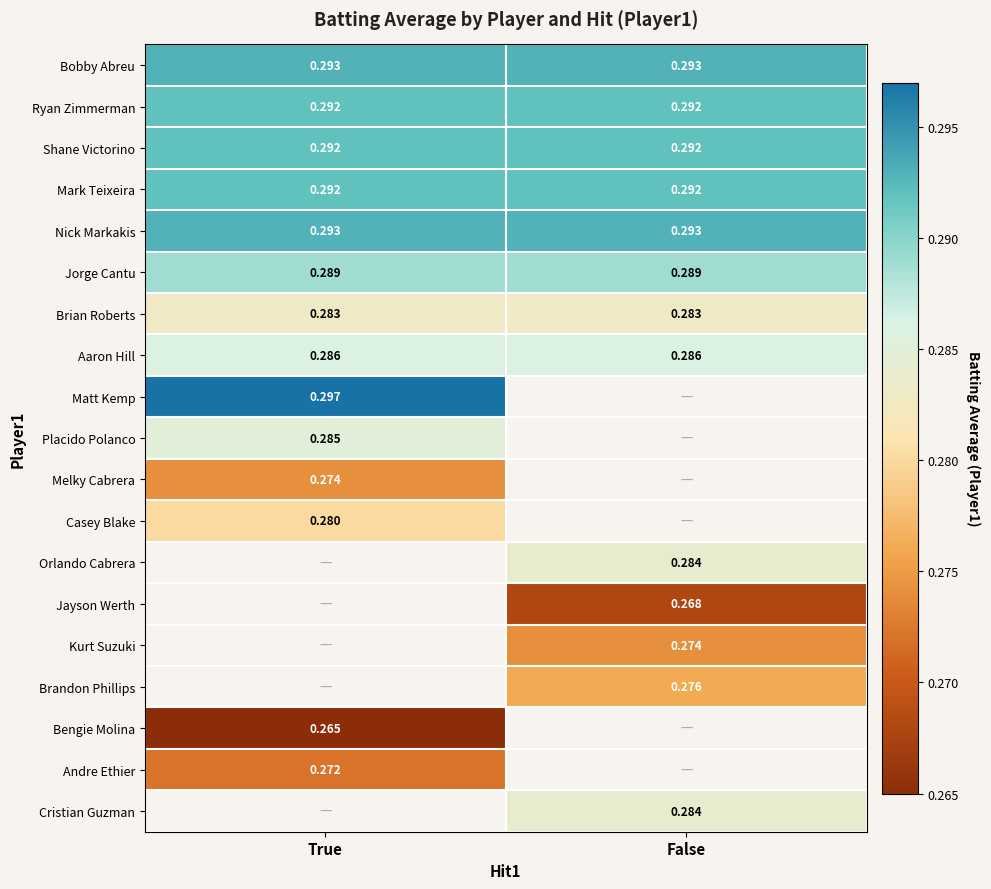

Read the Ryan Zimmerman value at False.

0.3